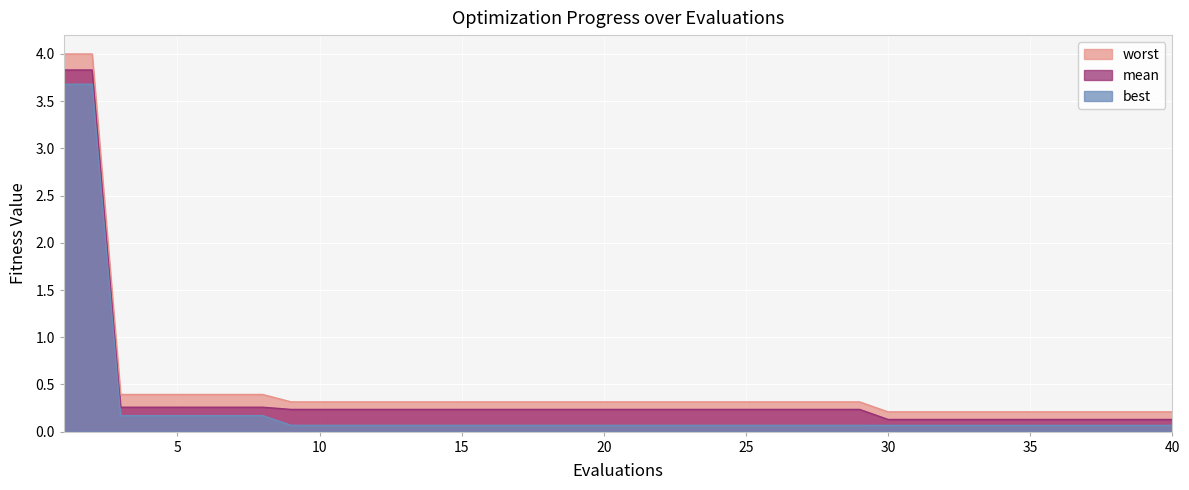

What is the difference between the second highest and minimum values in the worst series?

3.8